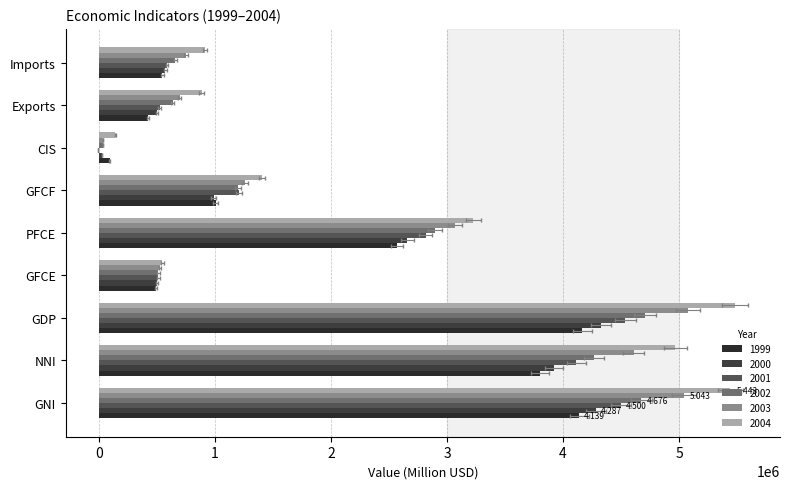

At which label does 1999 reach its minimum?

CIS